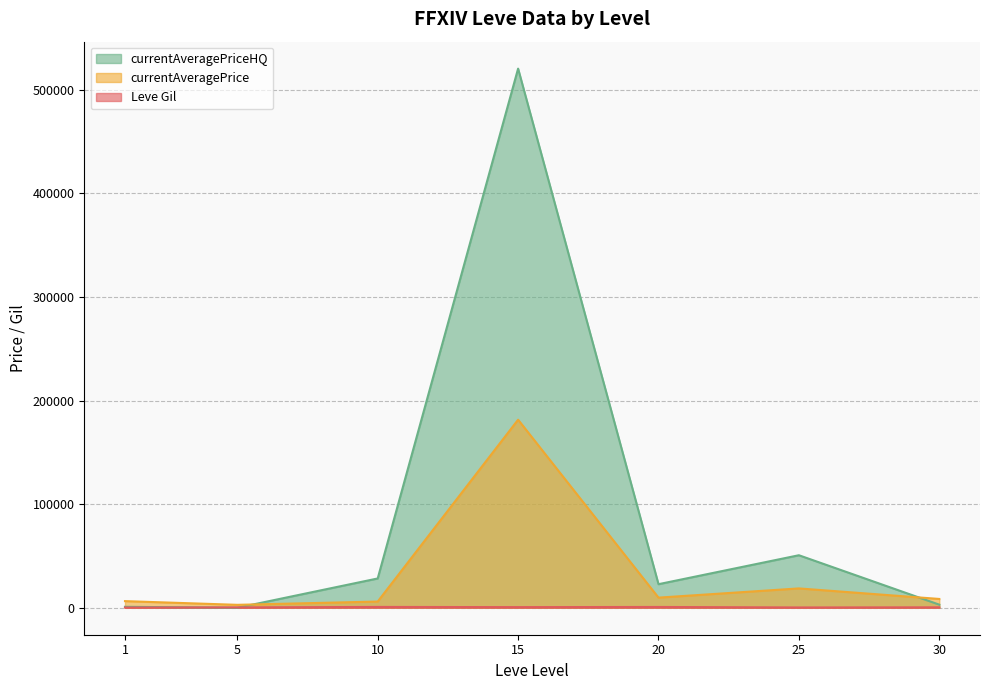

Which series has the largest total across all categories?

currentAveragePriceHQ